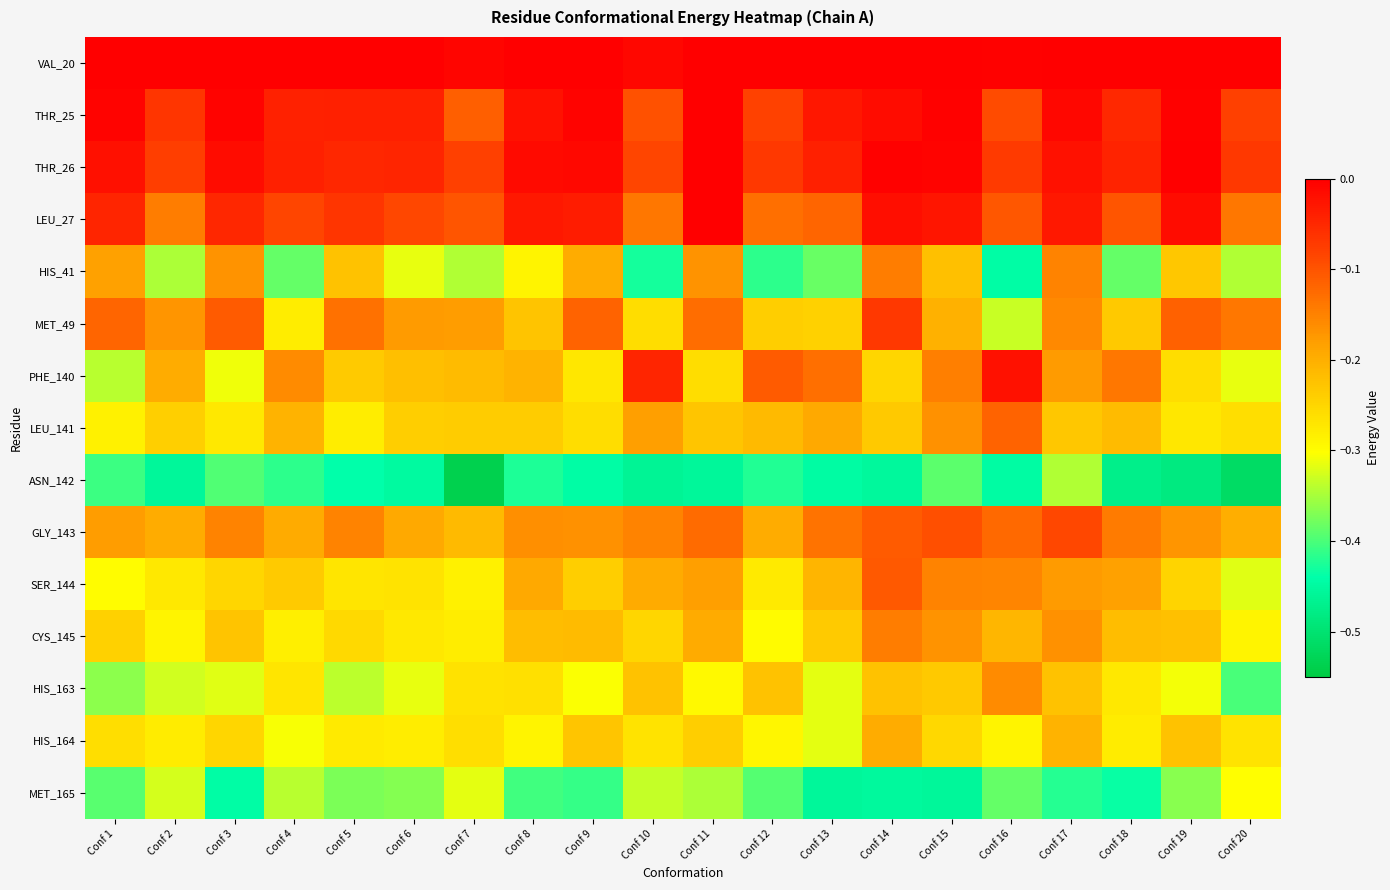

Reading left to right, list all the values displayed in this chart.

VAL_20: Conf 1=0.0	Conf 2=0.0	Conf 3=0.0	Conf 4=0.0	Conf 5=0.0	Conf 6=0.0	Conf 7=-0.0	Conf 8=0.0	Conf 9=0.0	Conf 10=-0.0	Conf 11=0.0	Conf 12=0.0	Conf 13=0.0	Conf 14=0.0	Conf 15=0.0	Conf 16=-0.0	Conf 17=0.0	Conf 18=0.0	Conf 19=0.0	Conf 20=0.0
THR_25: Conf 1=-0.0	Conf 2=-0.1	Conf 3=-0.0	Conf 4=-0.0	Conf 5=-0.0	Conf 6=-0.0	Conf 7=-0.1	Conf 8=-0.0	Conf 9=-0.0	Conf 10=-0.1	Conf 11=0.0	Conf 12=-0.1	Conf 13=-0.0	Conf 14=-0.0	Conf 15=-0.0	Conf 16=-0.1	Conf 17=-0.0	Conf 18=-0.1	Conf 19=-0.0	Conf 20=-0.1
THR_26: Conf 1=-0.0	Conf 2=-0.1	Conf 3=-0.0	Conf 4=-0.0	Conf 5=-0.0	Conf 6=-0.0	Conf 7=-0.1	Conf 8=-0.0	Conf 9=-0.0	Conf 10=-0.1	Conf 11=0.0	Conf 12=-0.1	Conf 13=-0.0	Conf 14=-0.0	Conf 15=-0.0	Conf 16=-0.1	Conf 17=-0.0	Conf 18=-0.0	Conf 19=0.0	Conf 20=-0.1
LEU_27: Conf 1=-0.0	Conf 2=-0.1	Conf 3=-0.0	Conf 4=-0.1	Conf 5=-0.1	Conf 6=-0.1	Conf 7=-0.1	Conf 8=-0.0	Conf 9=-0.0	Conf 10=-0.1	Conf 11=0.0	Conf 12=-0.1	Conf 13=-0.1	Conf 14=-0.0	Conf 15=-0.0	Conf 16=-0.1	Conf 17=-0.0	Conf 18=-0.1	Conf 19=-0.0	Conf 20=-0.1
HIS_41: Conf 1=-0.2	Conf 2=-0.3	Conf 3=-0.2	Conf 4=-0.4	Conf 5=-0.2	Conf 6=-0.3	Conf 7=-0.3	Conf 8=-0.3	Conf 9=-0.2	Conf 10=-0.4	Conf 11=-0.2	Conf 12=-0.4	Conf 13=-0.4	Conf 14=-0.1	Conf 15=-0.2	Conf 16=-0.4	Conf 17=-0.2	Conf 18=-0.4	Conf 19=-0.2	Conf 20=-0.3
MET_49: Conf 1=-0.1	Conf 2=-0.2	Conf 3=-0.1	Conf 4=-0.3	Conf 5=-0.1	Conf 6=-0.2	Conf 7=-0.2	Conf 8=-0.2	Conf 9=-0.1	Conf 10=-0.3	Conf 11=-0.1	Conf 12=-0.2	Conf 13=-0.2	Conf 14=-0.1	Conf 15=-0.2	Conf 16=-0.3	Conf 17=-0.2	Conf 18=-0.2	Conf 19=-0.1	Conf 20=-0.1
PHE_140: Conf 1=-0.3	Conf 2=-0.2	Conf 3=-0.3	Conf 4=-0.2	Conf 5=-0.2	Conf 6=-0.2	Conf 7=-0.2	Conf 8=-0.2	Conf 9=-0.3	Conf 10=-0.0	Conf 11=-0.3	Conf 12=-0.1	Conf 13=-0.1	Conf 14=-0.3	Conf 15=-0.1	Conf 16=-0.0	Conf 17=-0.2	Conf 18=-0.1	Conf 19=-0.3	Conf 20=-0.3
LEU_141: Conf 1=-0.3	Conf 2=-0.2	Conf 3=-0.3	Conf 4=-0.2	Conf 5=-0.3	Conf 6=-0.2	Conf 7=-0.2	Conf 8=-0.2	Conf 9=-0.3	Conf 10=-0.2	Conf 11=-0.2	Conf 12=-0.2	Conf 13=-0.2	Conf 14=-0.2	Conf 15=-0.2	Conf 16=-0.1	Conf 17=-0.2	Conf 18=-0.2	Conf 19=-0.3	Conf 20=-0.3
ASN_142: Conf 1=-0.4	Conf 2=-0.5	Conf 3=-0.4	Conf 4=-0.4	Conf 5=-0.4	Conf 6=-0.5	Conf 7=-0.5	Conf 8=-0.4	Conf 9=-0.4	Conf 10=-0.5	Conf 11=-0.5	Conf 12=-0.4	Conf 13=-0.4	Conf 14=-0.5	Conf 15=-0.4	Conf 16=-0.4	Conf 17=-0.3	Conf 18=-0.5	Conf 19=-0.5	Conf 20=-0.5
GLY_143: Conf 1=-0.2	Conf 2=-0.2	Conf 3=-0.2	Conf 4=-0.2	Conf 5=-0.2	Conf 6=-0.2	Conf 7=-0.2	Conf 8=-0.2	Conf 9=-0.2	Conf 10=-0.2	Conf 11=-0.1	Conf 12=-0.2	Conf 13=-0.1	Conf 14=-0.1	Conf 15=-0.1	Conf 16=-0.1	Conf 17=-0.1	Conf 18=-0.1	Conf 19=-0.2	Conf 20=-0.2
SER_144: Conf 1=-0.3	Conf 2=-0.3	Conf 3=-0.2	Conf 4=-0.2	Conf 5=-0.3	Conf 6=-0.3	Conf 7=-0.3	Conf 8=-0.2	Conf 9=-0.2	Conf 10=-0.2	Conf 11=-0.2	Conf 12=-0.3	Conf 13=-0.2	Conf 14=-0.1	Conf 15=-0.2	Conf 16=-0.2	Conf 17=-0.2	Conf 18=-0.2	Conf 19=-0.2	Conf 20=-0.3
CYS_145: Conf 1=-0.2	Conf 2=-0.3	Conf 3=-0.2	Conf 4=-0.3	Conf 5=-0.3	Conf 6=-0.3	Conf 7=-0.3	Conf 8=-0.2	Conf 9=-0.2	Conf 10=-0.2	Conf 11=-0.2	Conf 12=-0.3	Conf 13=-0.2	Conf 14=-0.1	Conf 15=-0.2	Conf 16=-0.2	Conf 17=-0.2	Conf 18=-0.2	Conf 19=-0.2	Conf 20=-0.3
HIS_163: Conf 1=-0.4	Conf 2=-0.3	Conf 3=-0.3	Conf 4=-0.3	Conf 5=-0.3	Conf 6=-0.3	Conf 7=-0.3	Conf 8=-0.3	Conf 9=-0.3	Conf 10=-0.2	Conf 11=-0.3	Conf 12=-0.2	Conf 13=-0.3	Conf 14=-0.2	Conf 15=-0.2	Conf 16=-0.2	Conf 17=-0.2	Conf 18=-0.3	Conf 19=-0.3	Conf 20=-0.4
HIS_164: Conf 1=-0.3	Conf 2=-0.3	Conf 3=-0.2	Conf 4=-0.3	Conf 5=-0.3	Conf 6=-0.3	Conf 7=-0.3	Conf 8=-0.3	Conf 9=-0.2	Conf 10=-0.3	Conf 11=-0.2	Conf 12=-0.3	Conf 13=-0.3	Conf 14=-0.2	Conf 15=-0.3	Conf 16=-0.3	Conf 17=-0.2	Conf 18=-0.3	Conf 19=-0.2	Conf 20=-0.3
MET_165: Conf 1=-0.4	Conf 2=-0.3	Conf 3=-0.4	Conf 4=-0.3	Conf 5=-0.4	Conf 6=-0.4	Conf 7=-0.3	Conf 8=-0.4	Conf 9=-0.4	Conf 10=-0.3	Conf 11=-0.3	Conf 12=-0.4	Conf 13=-0.5	Conf 14=-0.5	Conf 15=-0.5	Conf 16=-0.4	Conf 17=-0.4	Conf 18=-0.4	Conf 19=-0.4	Conf 20=-0.3